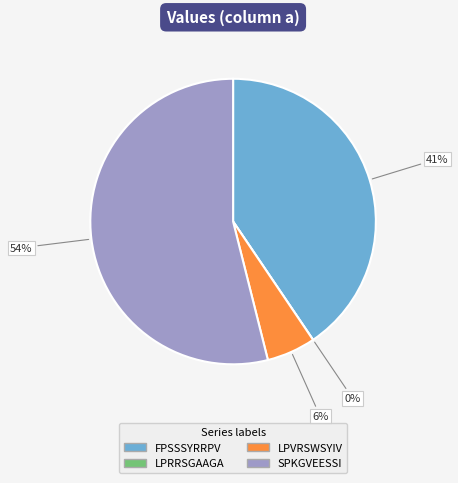

To the nearest percent, what portion does LPVRSWSYIV represent?

6%